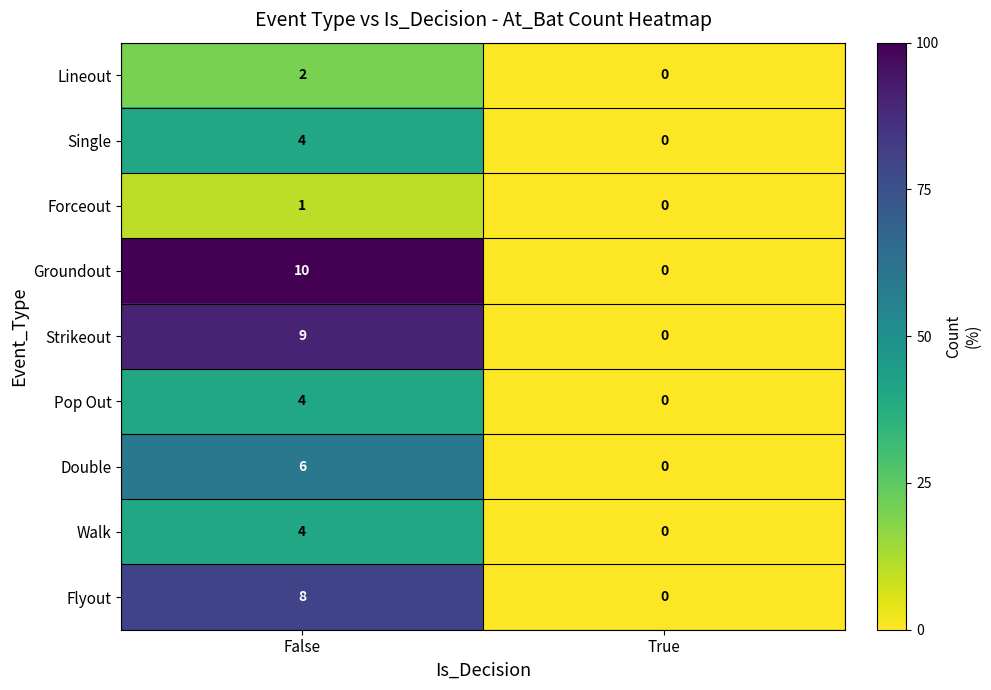

Which series has the largest total across all categories?

Groundout